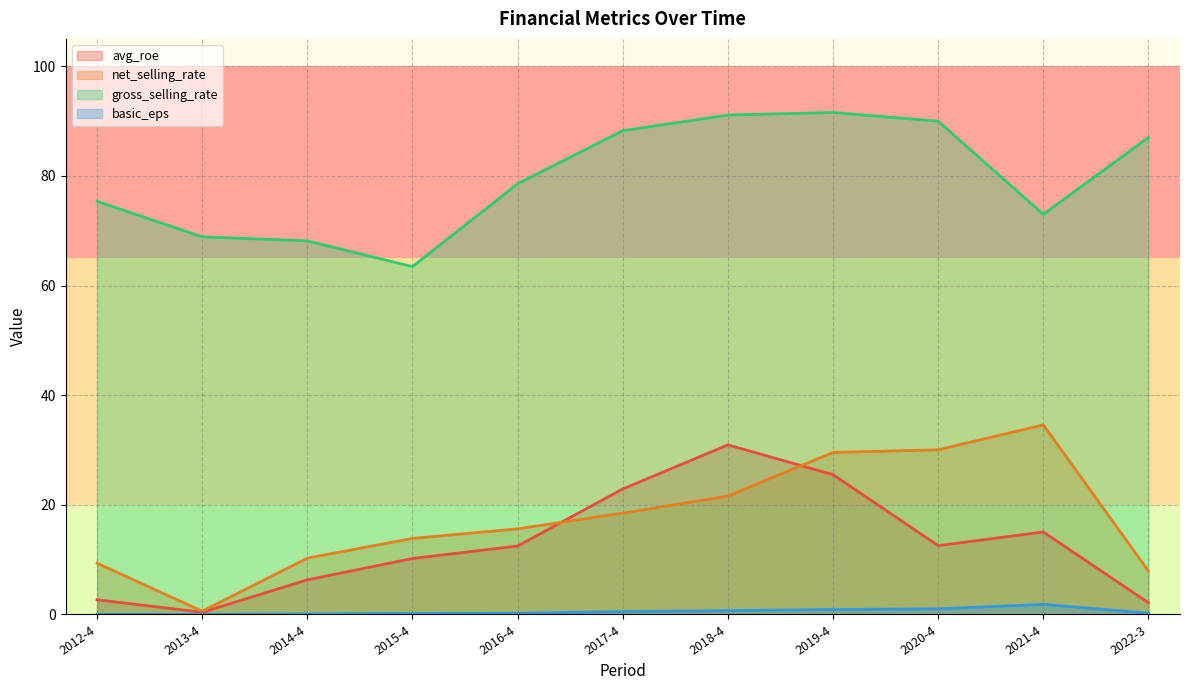

True or false: avg_roe and basic_eps cross at least once.

False